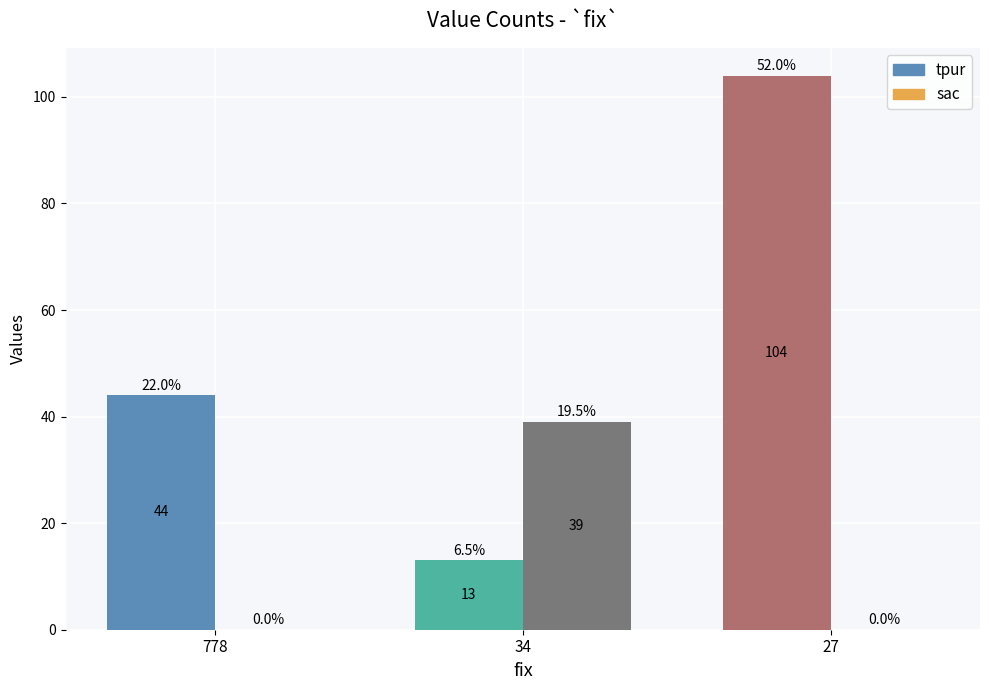

Reading right to left, extract all data points from this chart.

tpur: 104	13	44
sac: 0	39	0